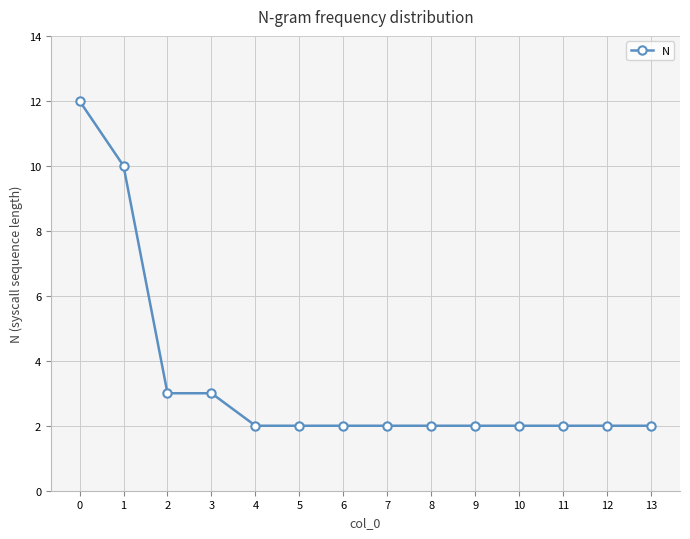

Read the value at 3.

3